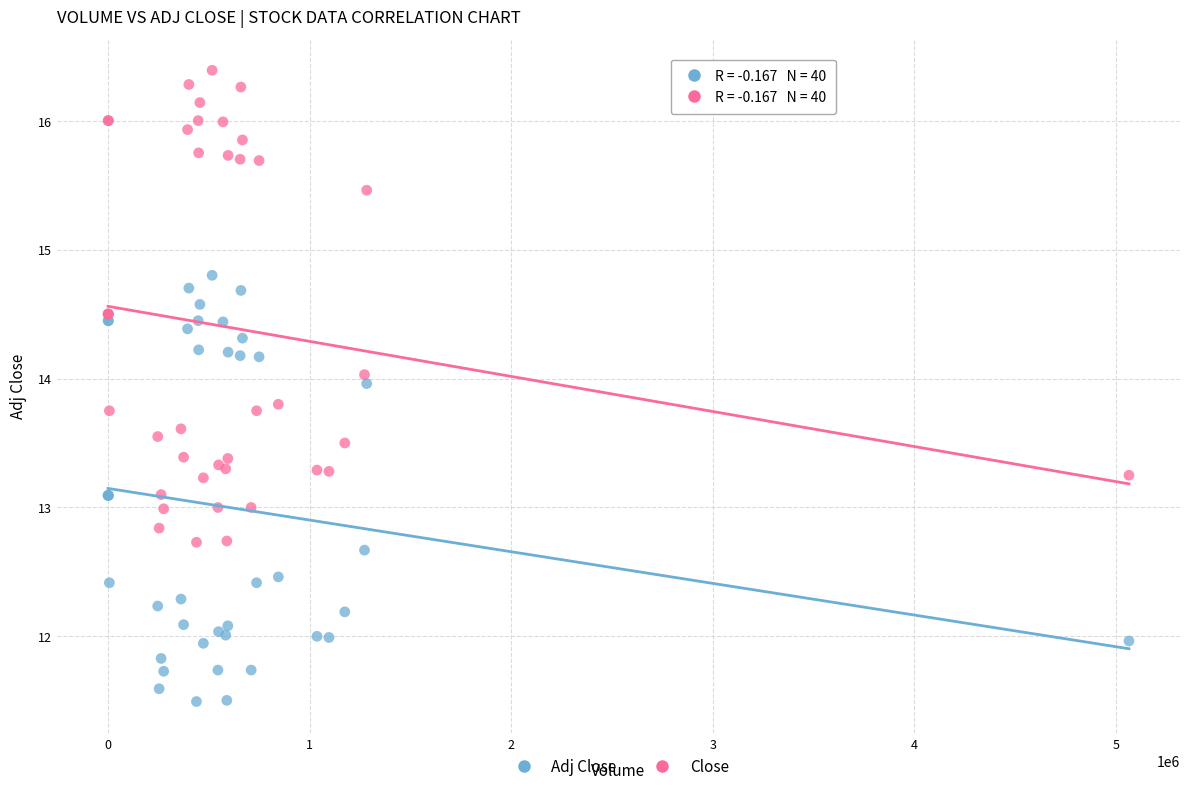

What is the X range (max minus min) for the scatter plot?

5064500.0